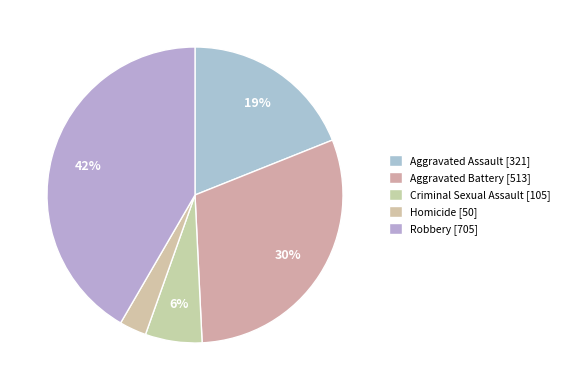

How many slices are in this pie chart?

5